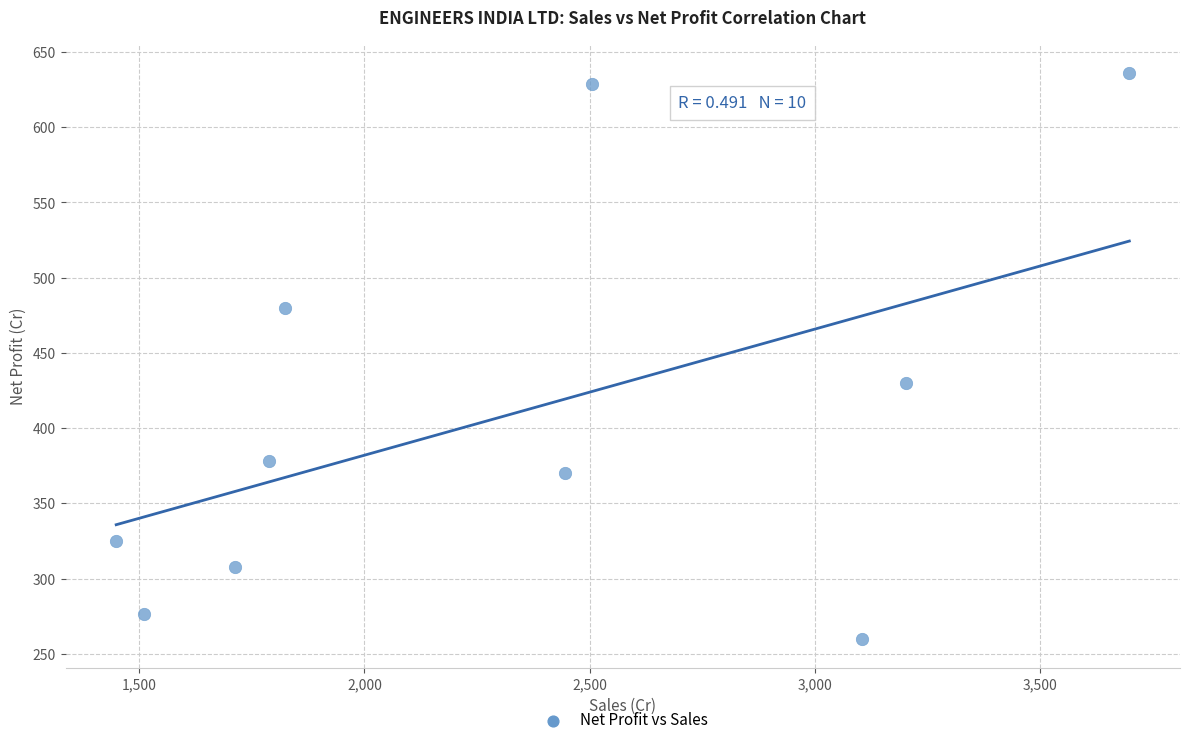

What Y value in the scatter plot is closest to 447?

430.2